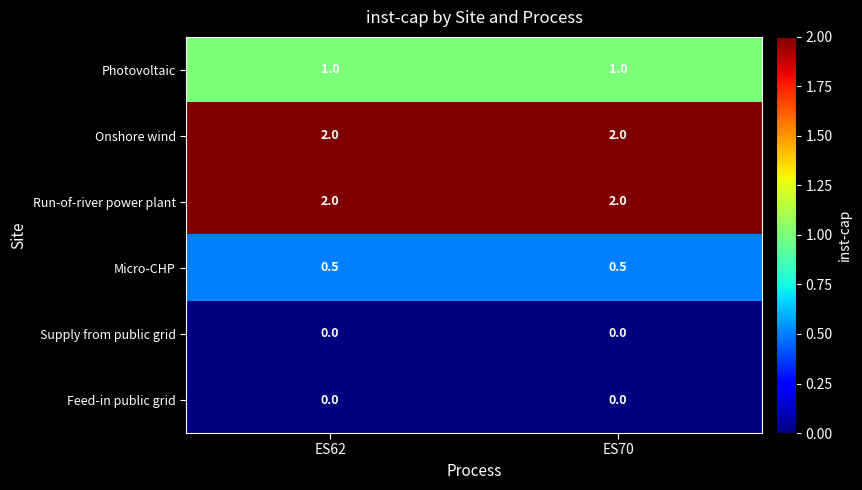

What is the spread (max minus min) of values at ES62?

2.0